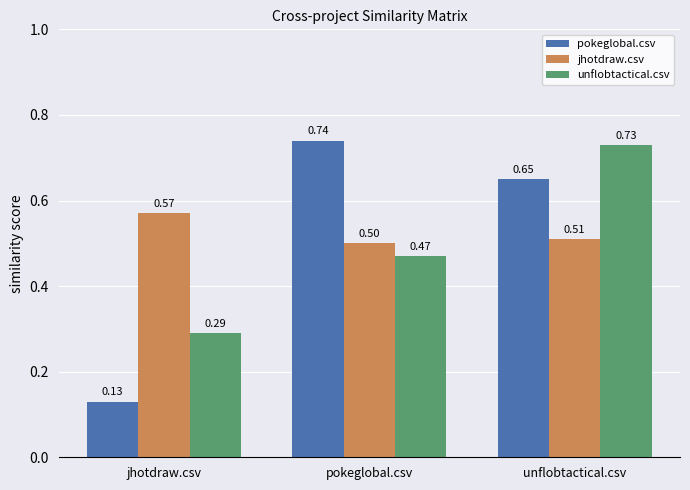

True or false: jhotdraw.csv has a value of 0.1 at jhotdraw.csv.

False